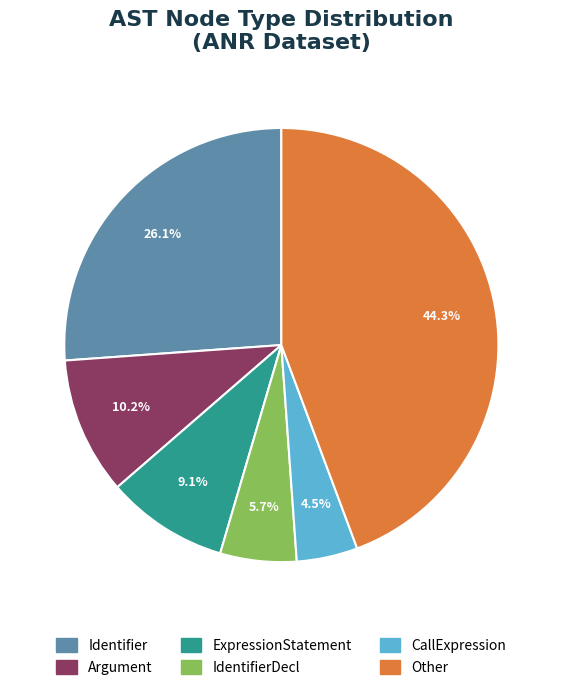

Is there a majority slice in this chart?

No